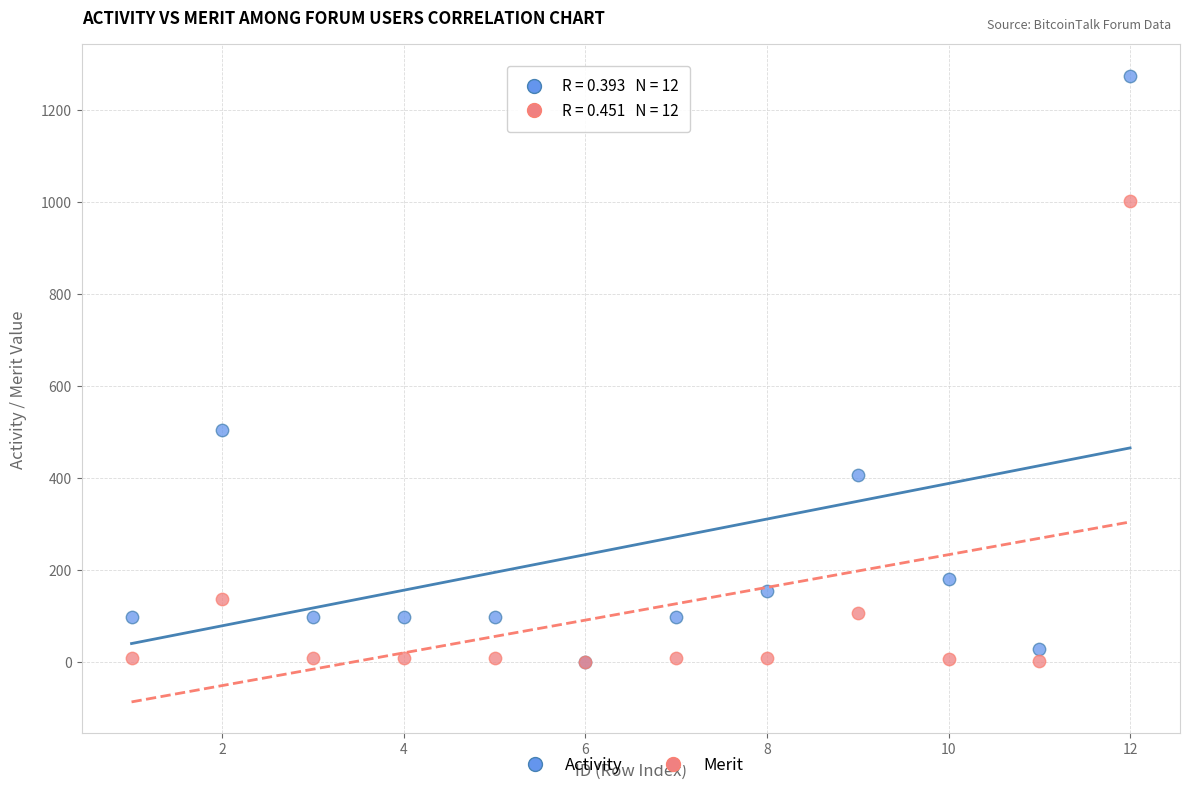

Which series has the widest spread of Y values?

Activity